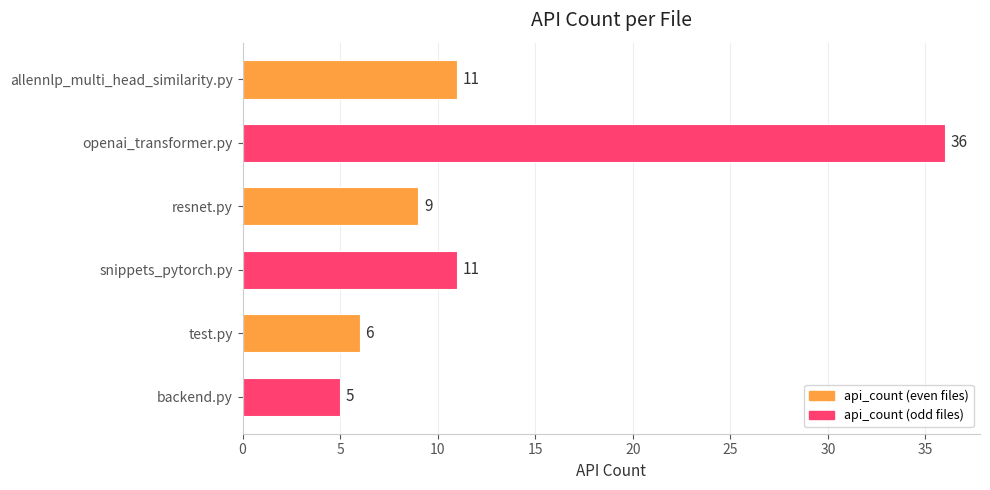

Approximately how many times larger is the value at test.py compared to allennlp_multi_head_similarity.py?

0.5